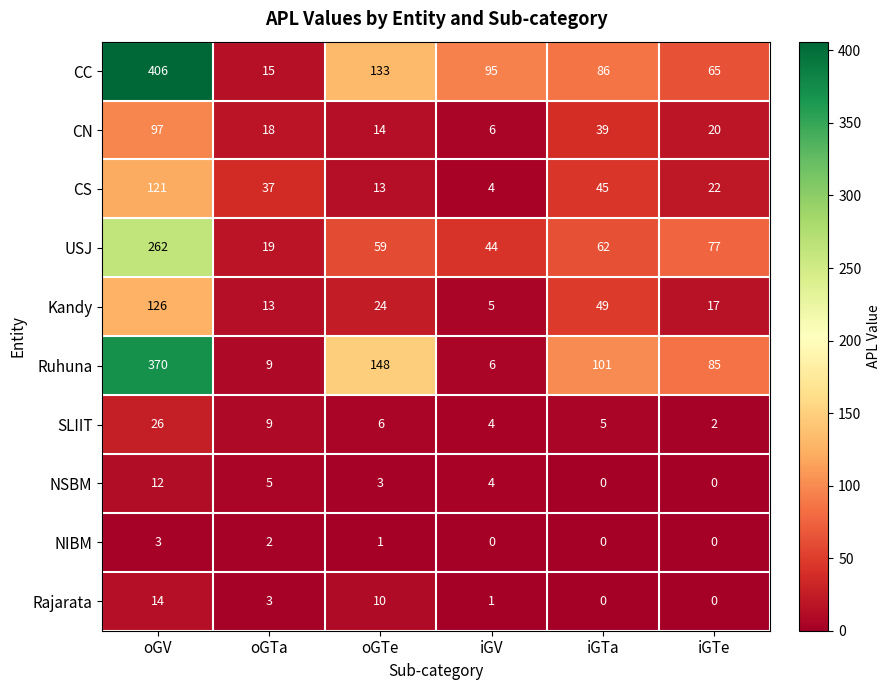

List the series in order of their peak value, highest first.

CC, Ruhuna, USJ, Kandy, CS, CN, SLIIT, Rajarata, NSBM, NIBM